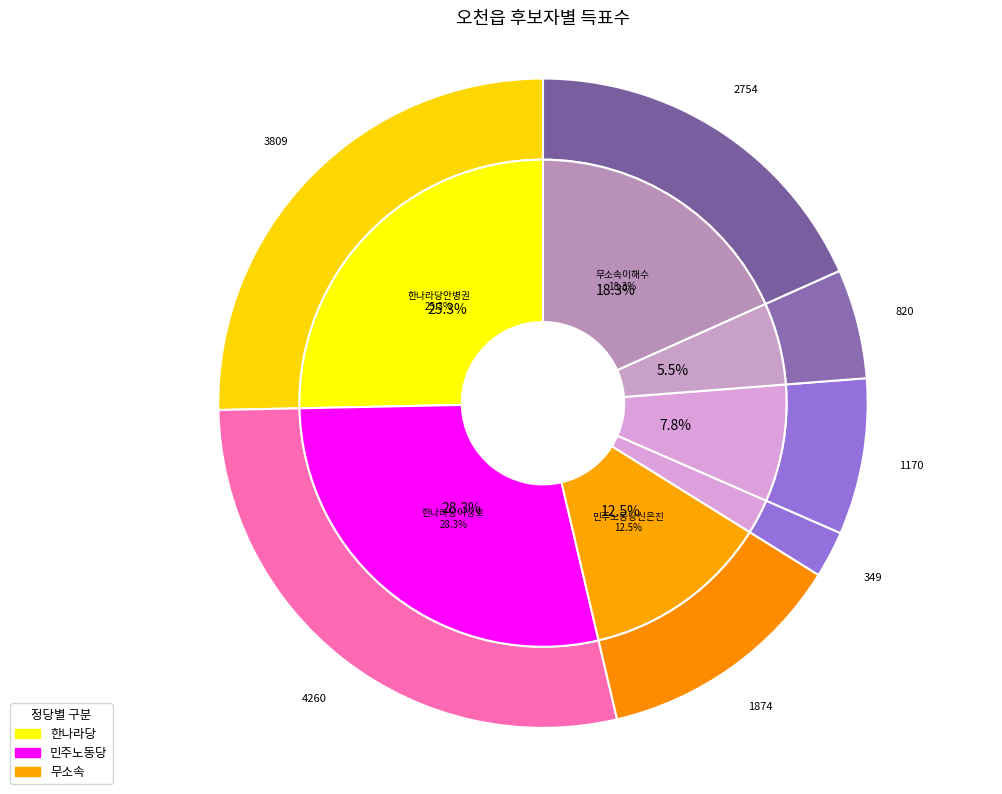

True or false: 무소속이해수 accounts for 4% of the total.

False